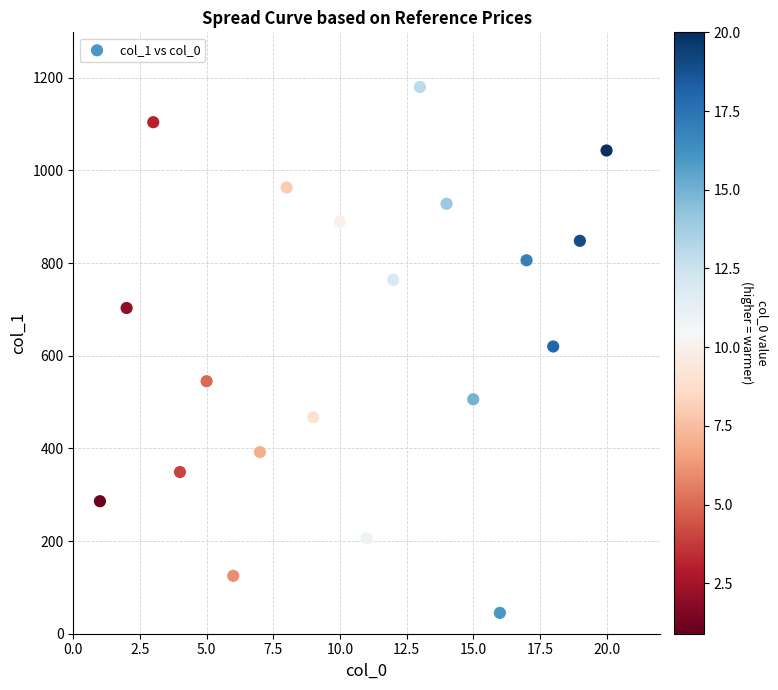

What is the range of X values (max minus min)?

19